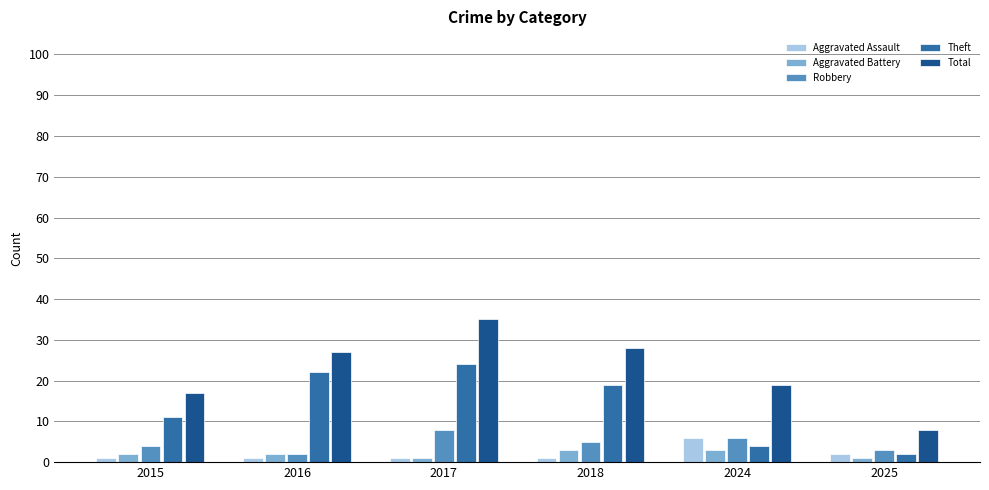

What are all the series names shown in the legend?

Aggravated Assault, Aggravated Battery, Robbery, Theft, Total